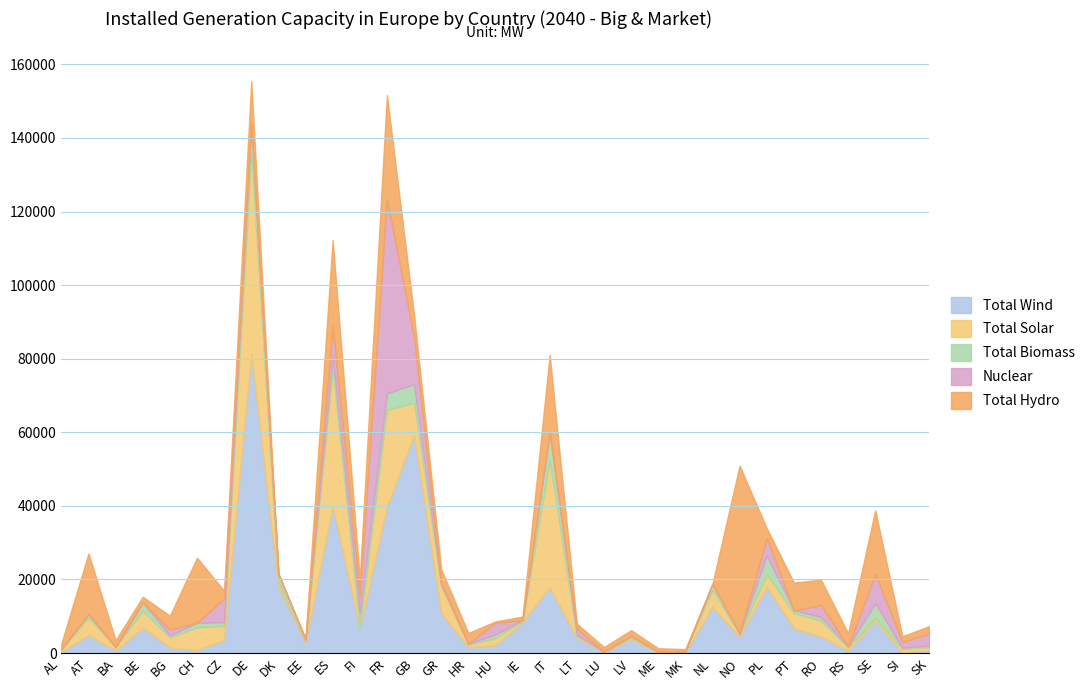

Which series has the largest total across all categories?

Total Wind